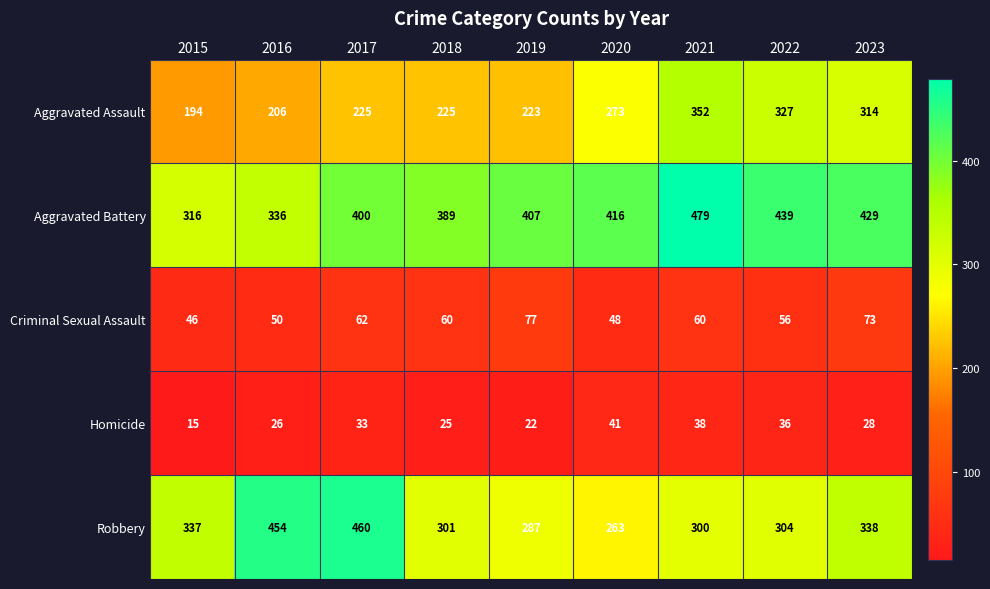

Read the Homicide value at 2023.

28